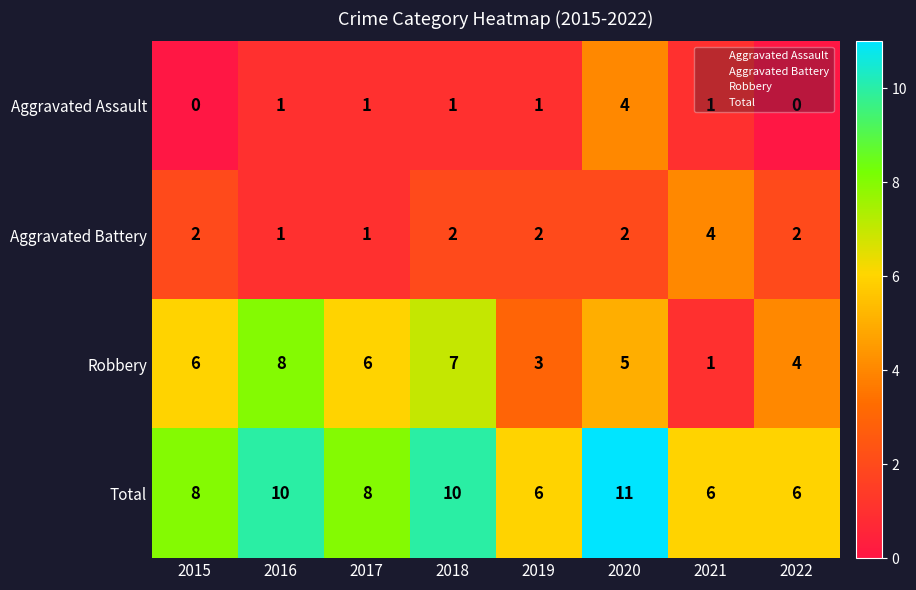

What is the difference between the highest and lowest values at 2022?

6